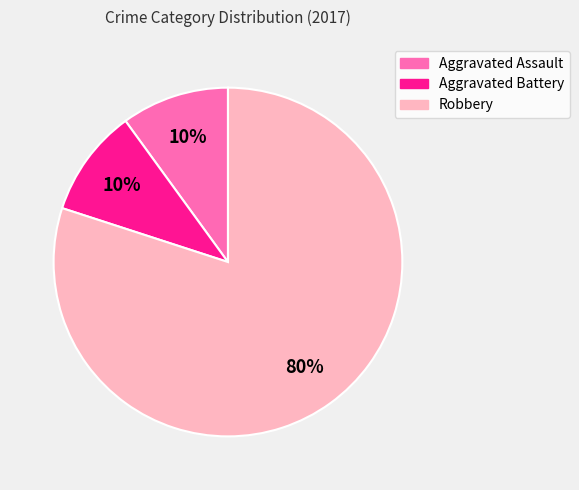

Does Robbery account for over 50% of the chart?

Yes